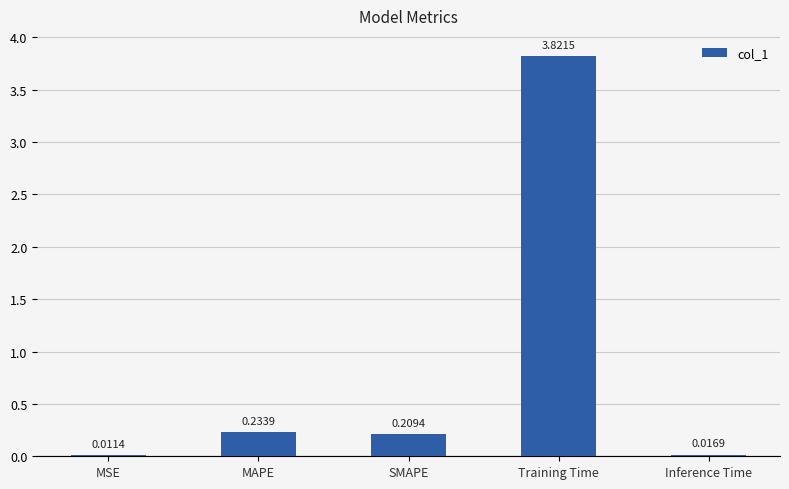

What is the change in value from MSE to SMAPE?

+0.2